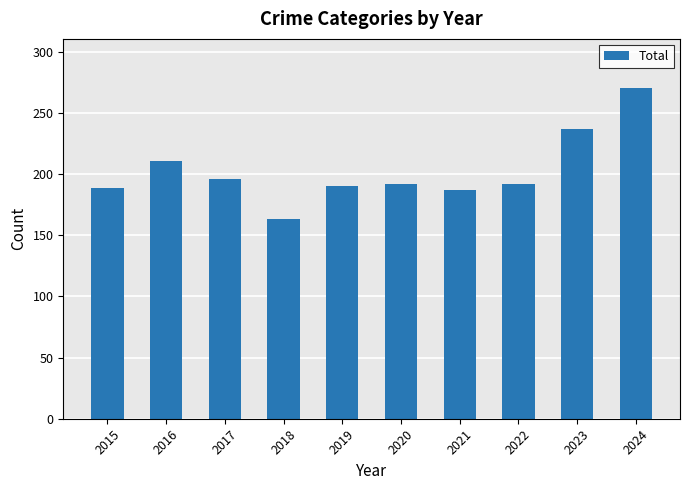

What is the sum of all values?

2027